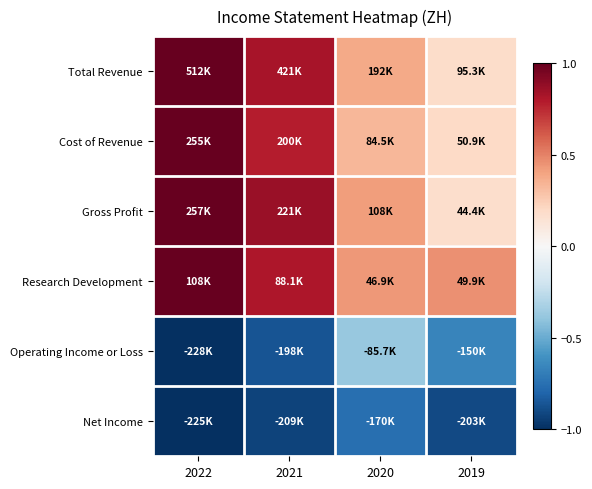

Between 2022 and 2019, which is larger?

2022